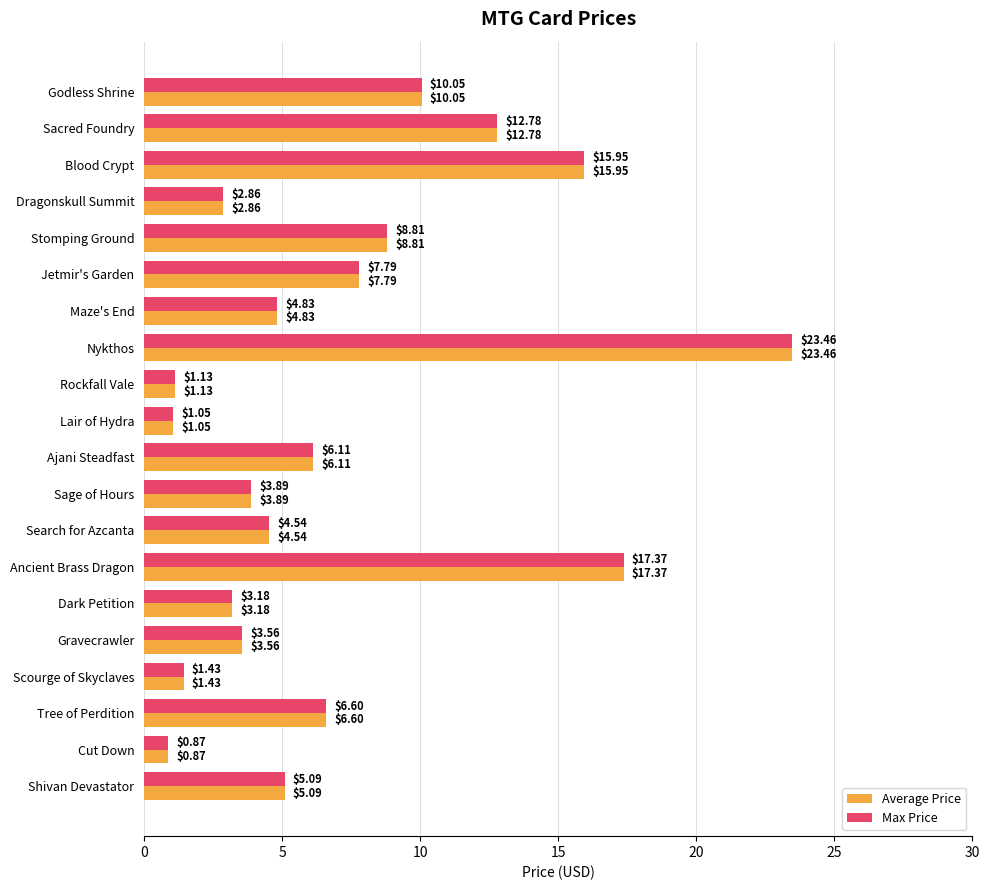

Rank the categories by Average Price value from highest to lowest.

Nykthos, Ancient Brass Dragon, Blood Crypt, Sacred Foundry, Godless Shrine, Stomping Ground, Jetmir's Garden, Tree of Perdition, Ajani Steadfast, Shivan Devastator, Maze's End, Search for Azcanta, Sage of Hours, Gravecrawler, Dark Petition, Dragonskull Summit, Scourge of Skyclaves, Rockfall Vale, Lair of Hydra, Cut Down